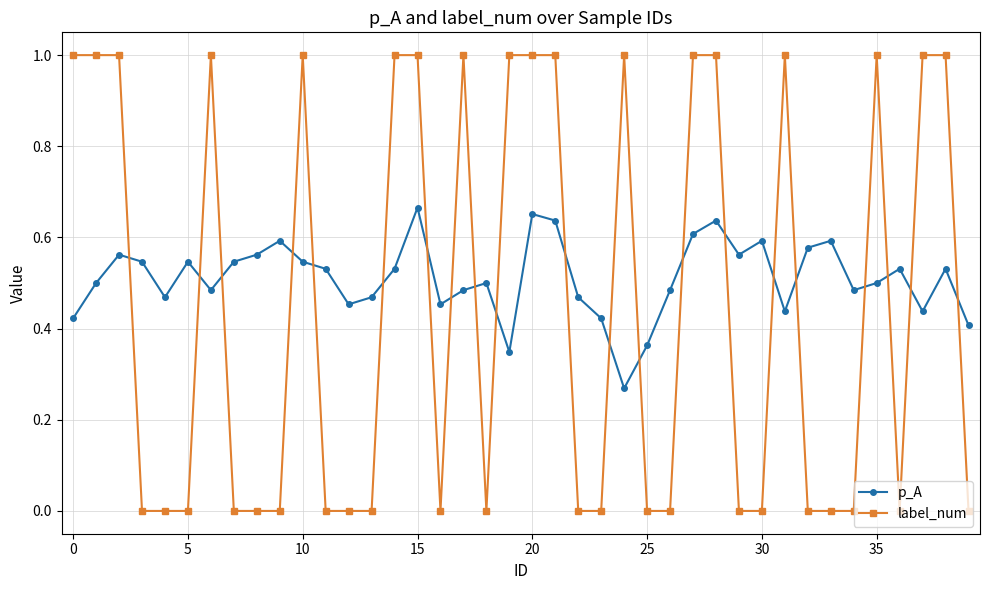

What is the maximum value shown in the chart?

1.0